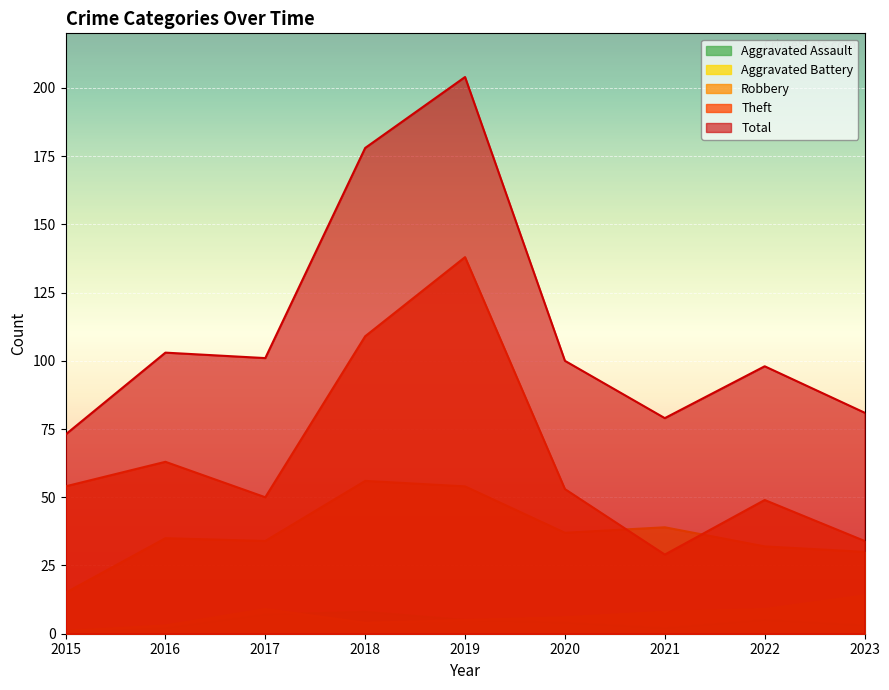

Is the value of Aggravated Assault at 2018 greater than the value of Aggravated Battery at 2015?

Yes